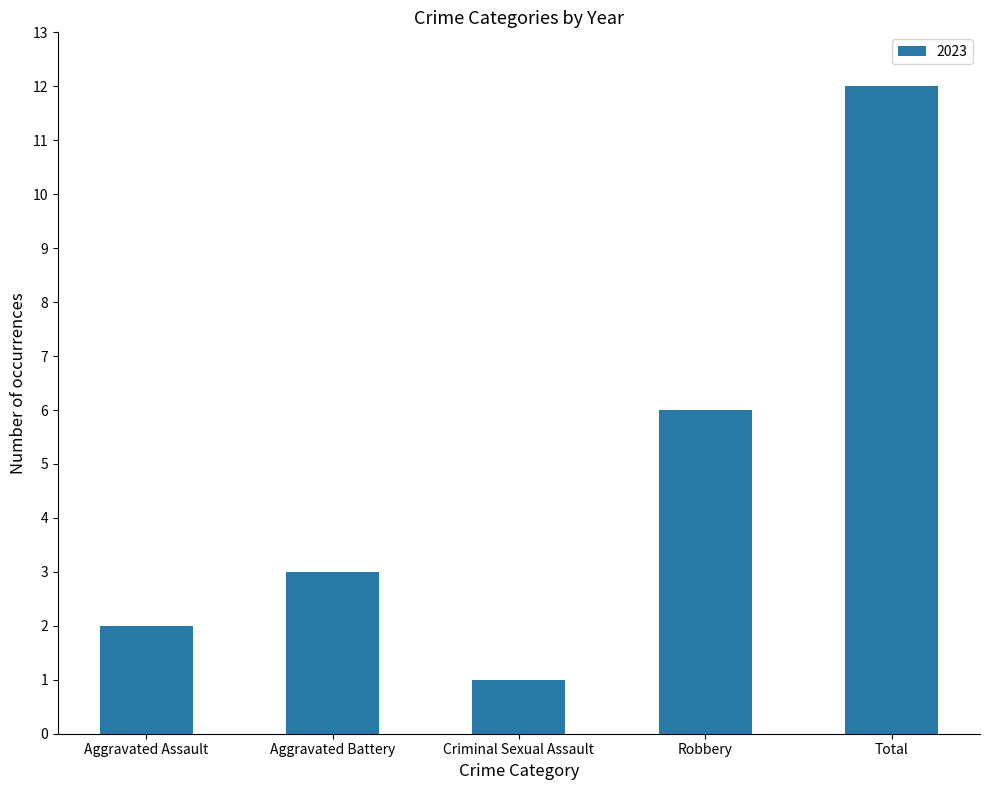

What is the label of the 2nd bar from the left?

Aggravated Battery